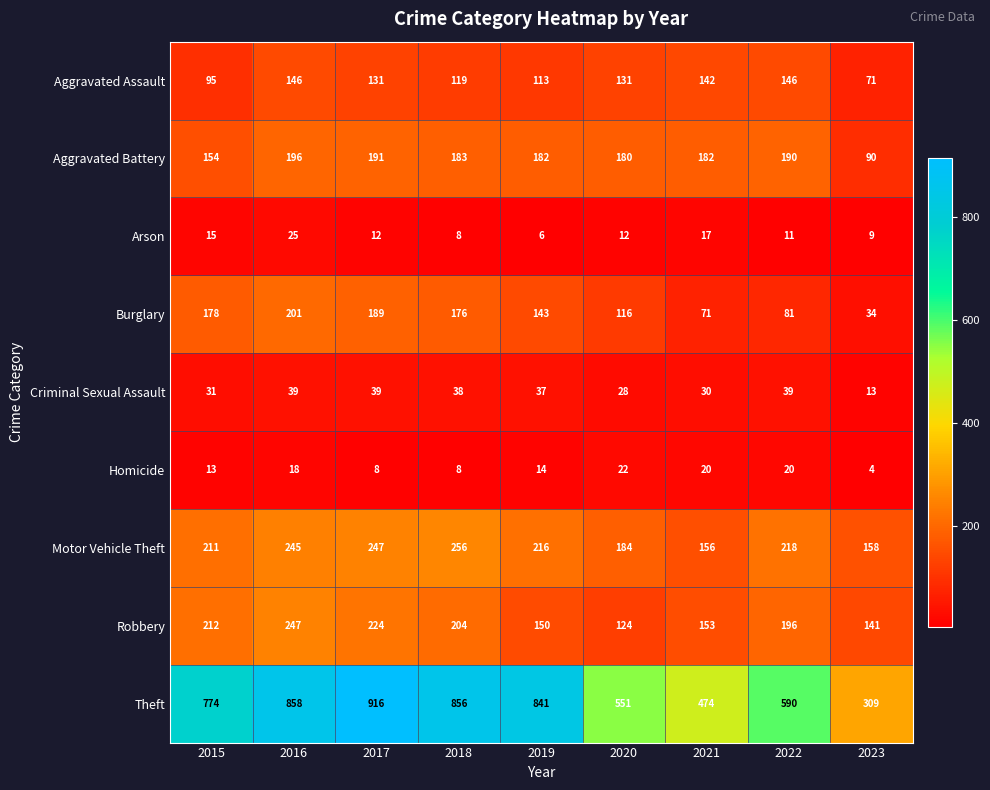

The value of Homicide at 2023 is 2. True or false?

False